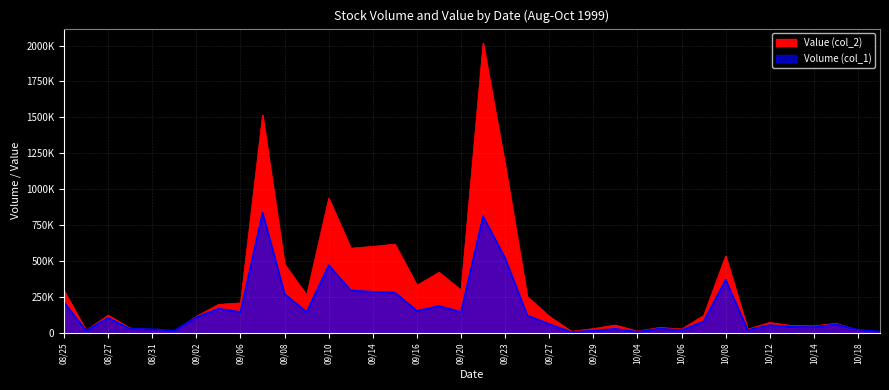

Which series has the largest total across all categories?

Value (col_2)